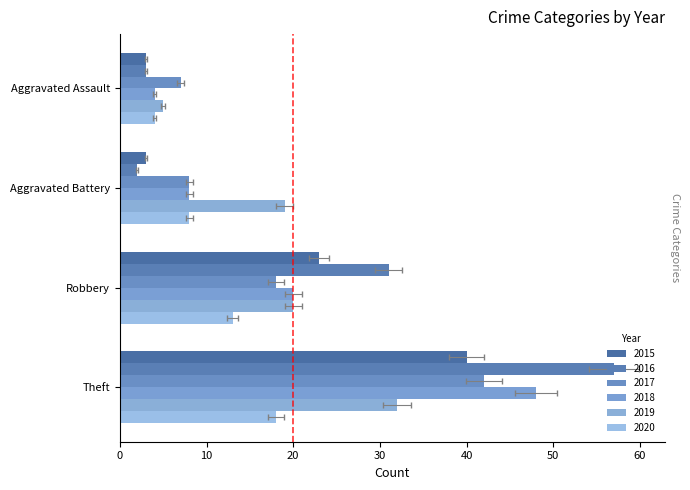

At how many categories does at least one series exceed 29?

2